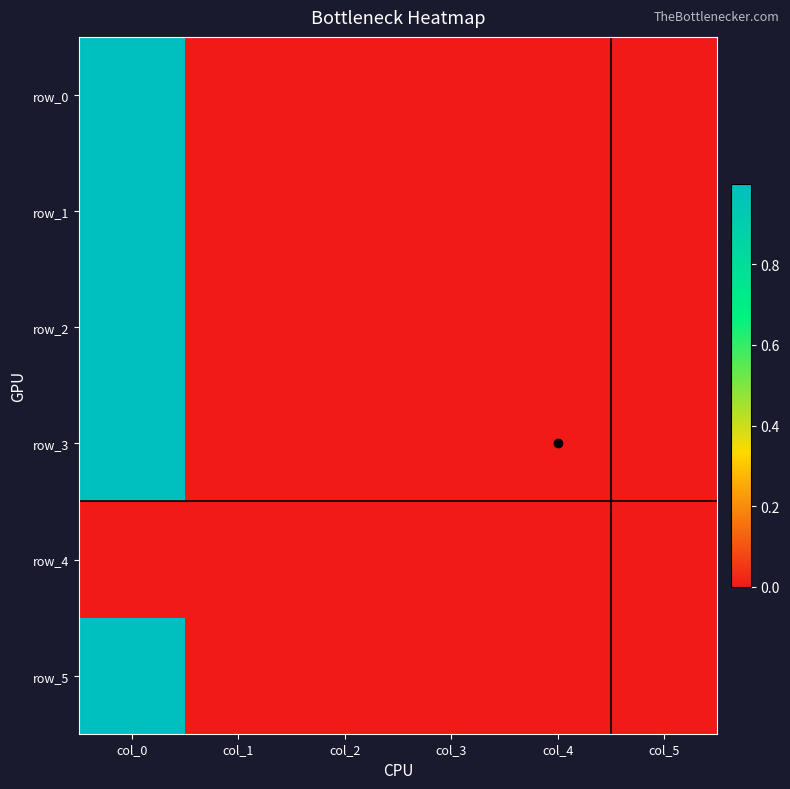

Rank the series at col_0 from lowest to highest value.

row_4, row_0, row_1, row_2, row_3, row_5